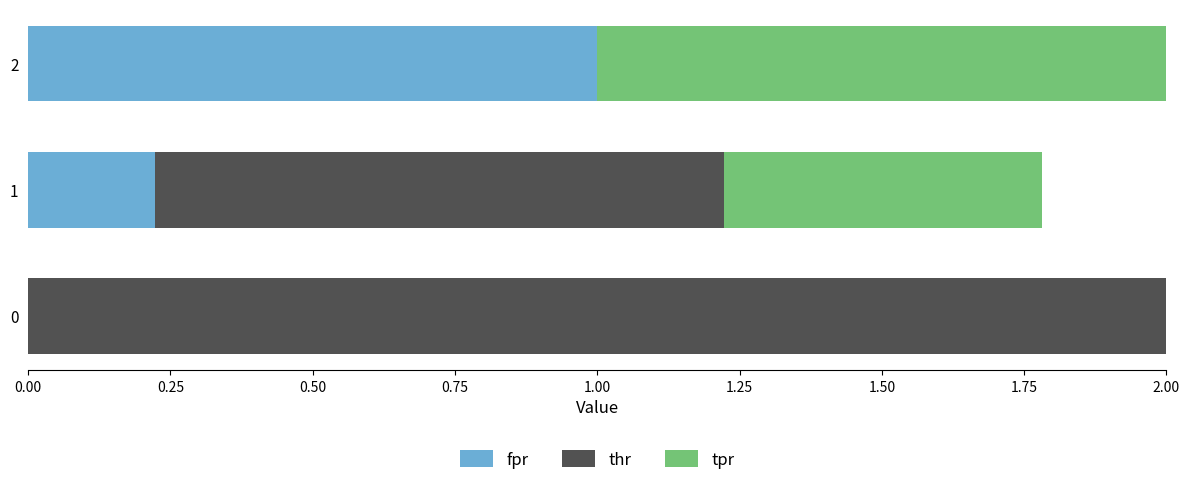

The fpr series shows 1.0 at 2. True or false?

True